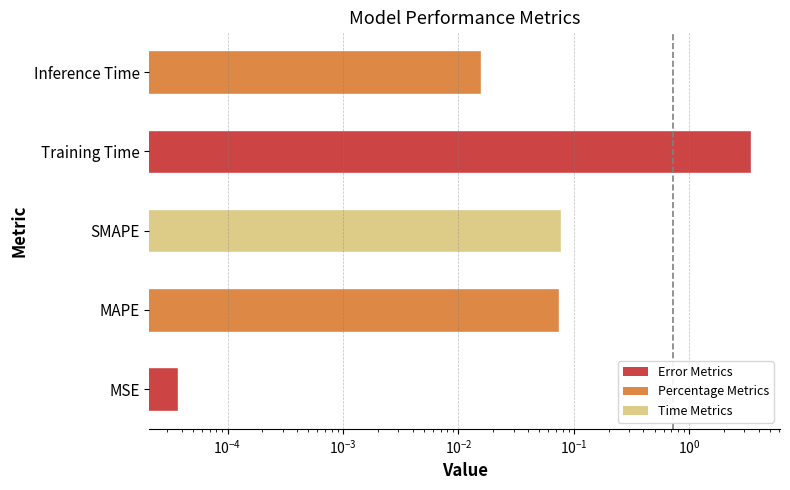

Does the chart contain stacked bars?

No